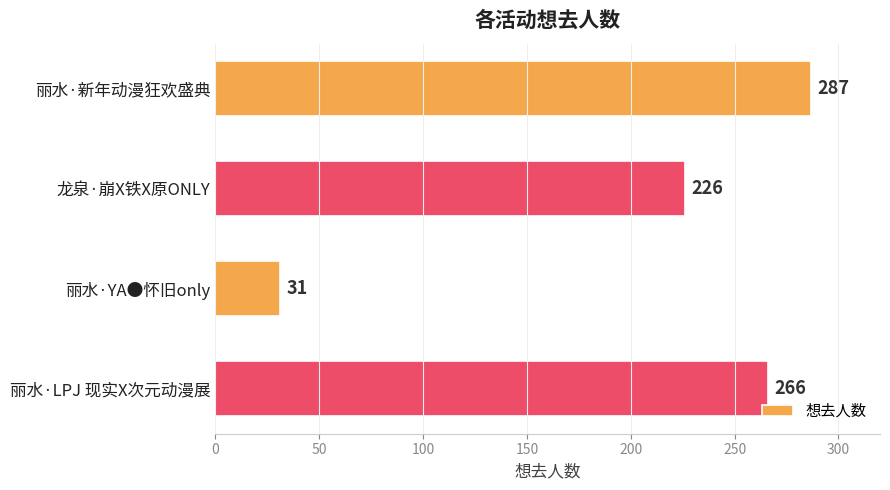

Reading bottom to top, transcribe all the data shown in this chart.

丽水·LPJ 现实X次元动漫展=266	丽水·YA●怀旧only=31	龙泉·崩X铁X原ONLY=226	丽水·新年动漫狂欢盛典=287